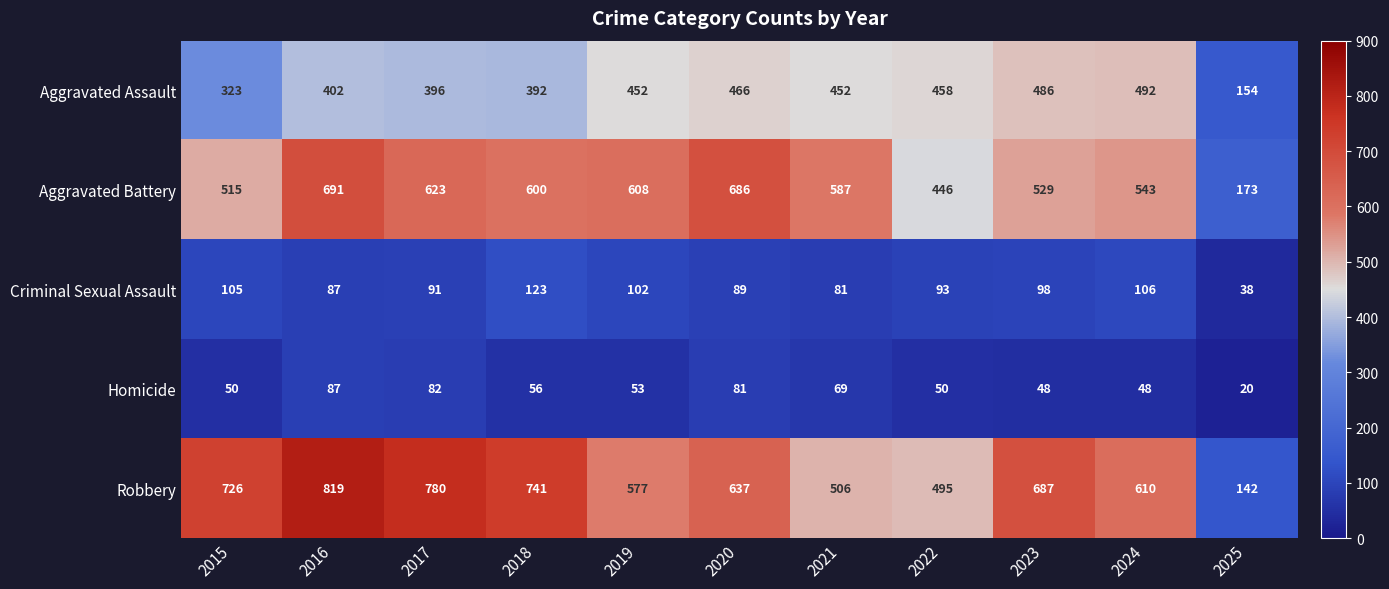

True or false: Homicide has a value of 81 at 2019.

False